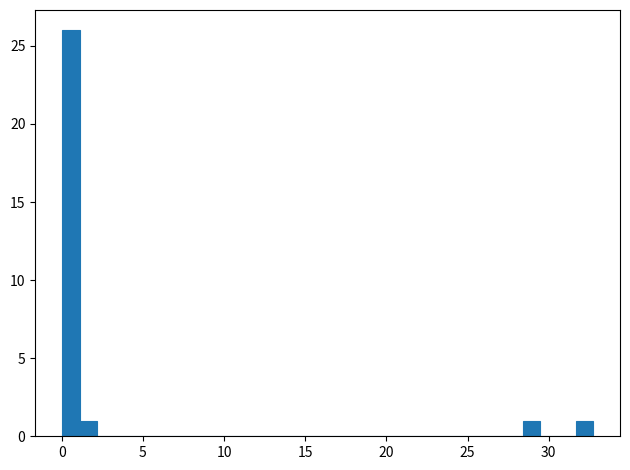

Around what value on the x-axis is the tallest bar? Give the approximate position of its centre, as read against the axis.

0.5